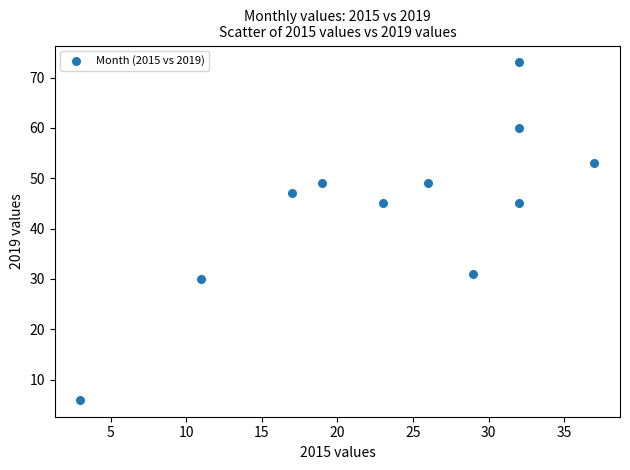

What is the average Y value?

44